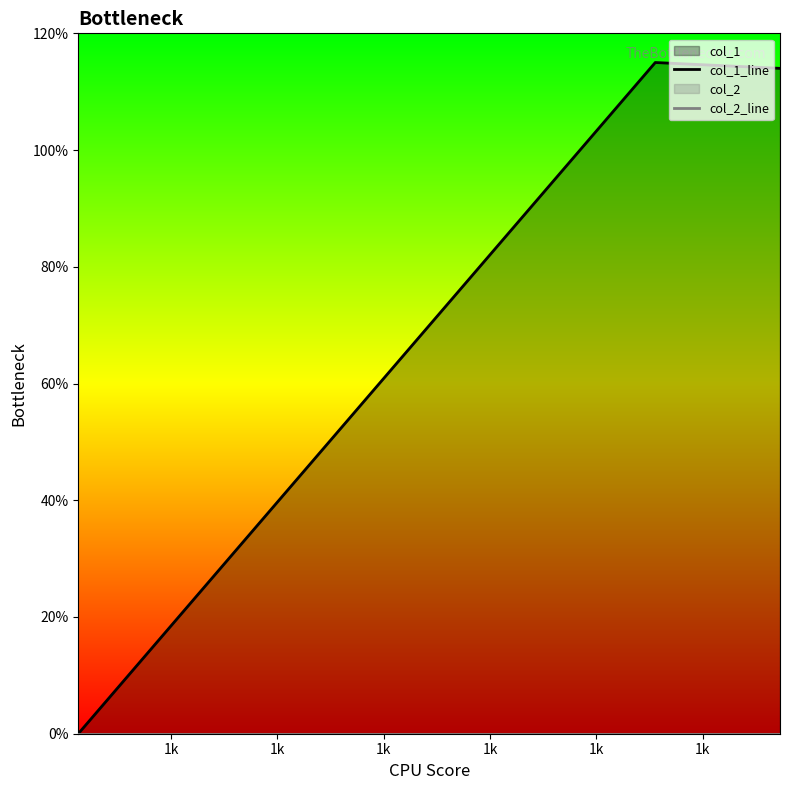

How many data points does each series have?

3